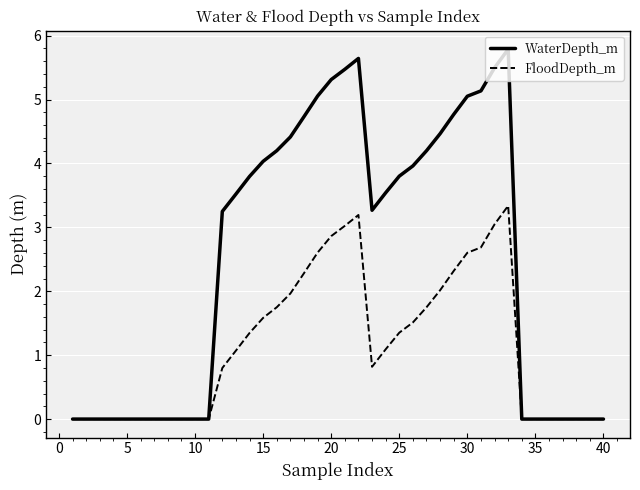

Rank the series by their maximum value, from lowest to highest.

FloodDepth_m, WaterDepth_m